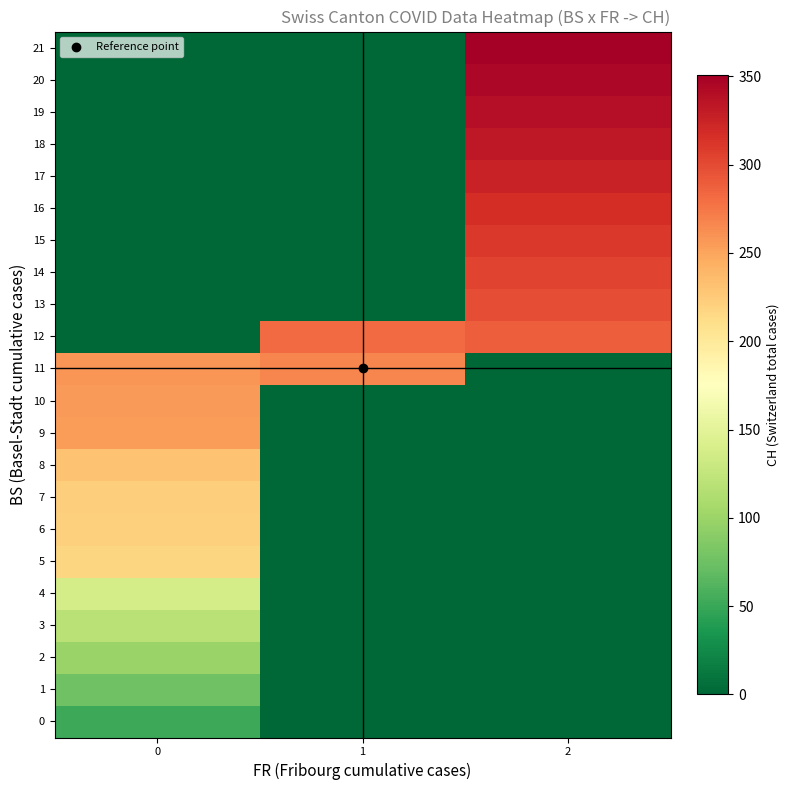

Reading right to left, list all the values displayed in this chart.

0: 2=0	1=0	0=51
1: 2=0	1=0	0=76
2: 2=0	1=0	0=100
3: 2=0	1=0	0=119
4: 2=0	1=0	0=138
5: 2=0	1=0	0=217
6: 2=0	1=0	0=221
7: 2=0	1=0	0=223
8: 2=0	1=0	0=231
9: 2=0	1=0	0=255
10: 2=0	1=0	0=256
11: 2=0	1=267	0=259
12: 2=288	1=282	0=0
13: 2=298	1=0	0=0
14: 2=304	1=0	0=0
15: 2=310	1=0	0=0
16: 2=318	1=0	0=0
17: 2=325	1=0	0=0
18: 2=332	1=0	0=0
19: 2=339	1=0	0=0
20: 2=345	1=0	0=0
21: 2=351	1=0	0=0